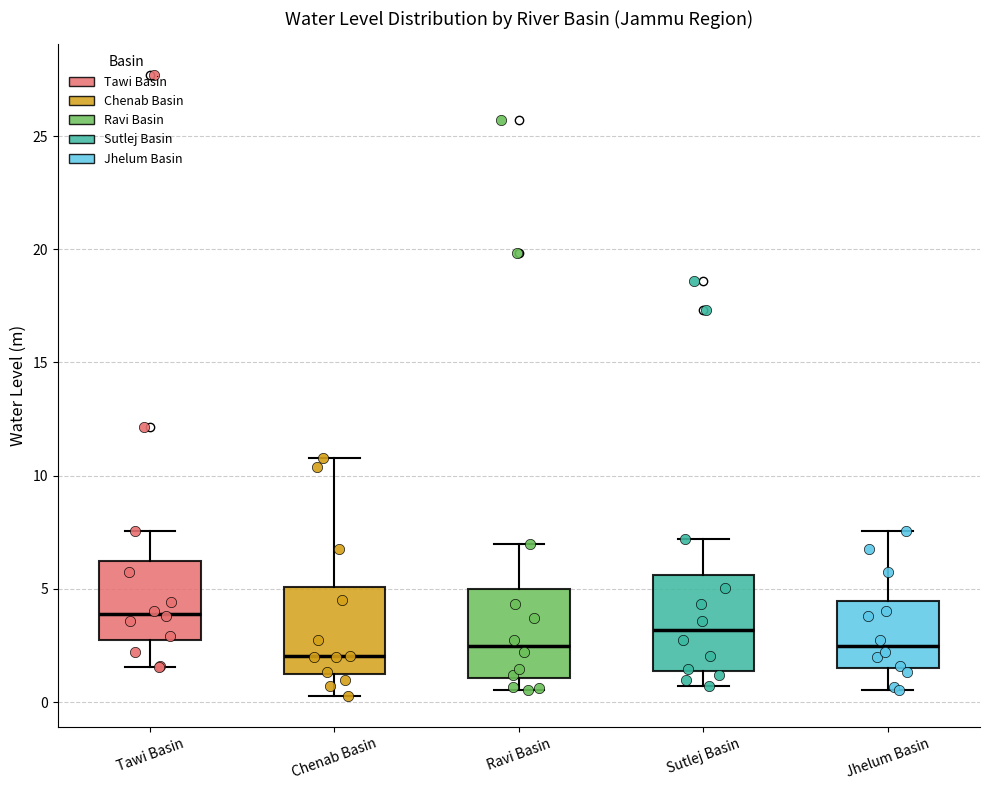

Reading left to right, read every box against the y-axis: the position of its median line, the range the box covers, and the ends of its whiskers. The values are not printed on the chart, so give them approximately, as read against the axis.

Tawi Basin: median 4.0, box 2.5 to 6.0, whiskers 1.5 to 7.5
Chenab Basin: median 2.0, box 1.0 to 5.0, whiskers 0.5 to 11.0
Ravi Basin: median 2.5, box 1.0 to 5.0, whiskers 0.5 to 7.0
Sutlej Basin: median 3.0, box 1.5 to 5.5, whiskers 0.5 to 7.0
Jhelum Basin: median 2.5, box 1.5 to 4.5, whiskers 0.5 to 7.5